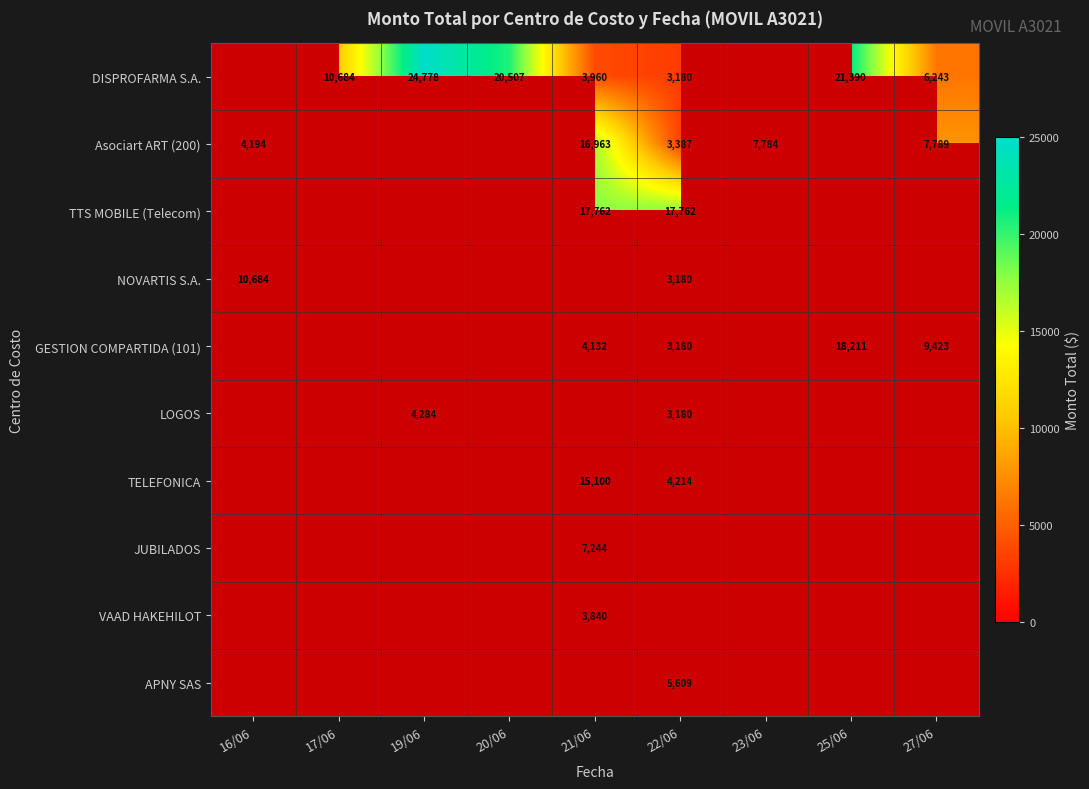

What is the difference between the highest and lowest values at 22/06?

14582.0